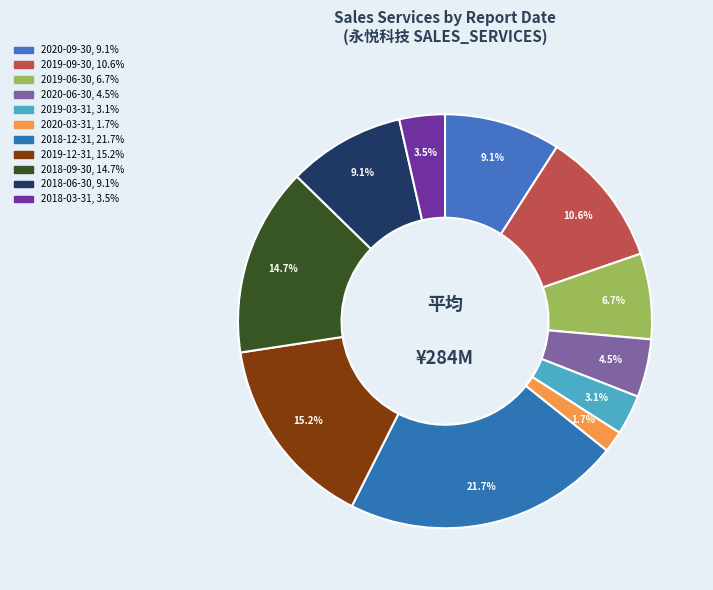

What percentage do 2019-12-31 and 2020-06-30 together represent?

19.7%